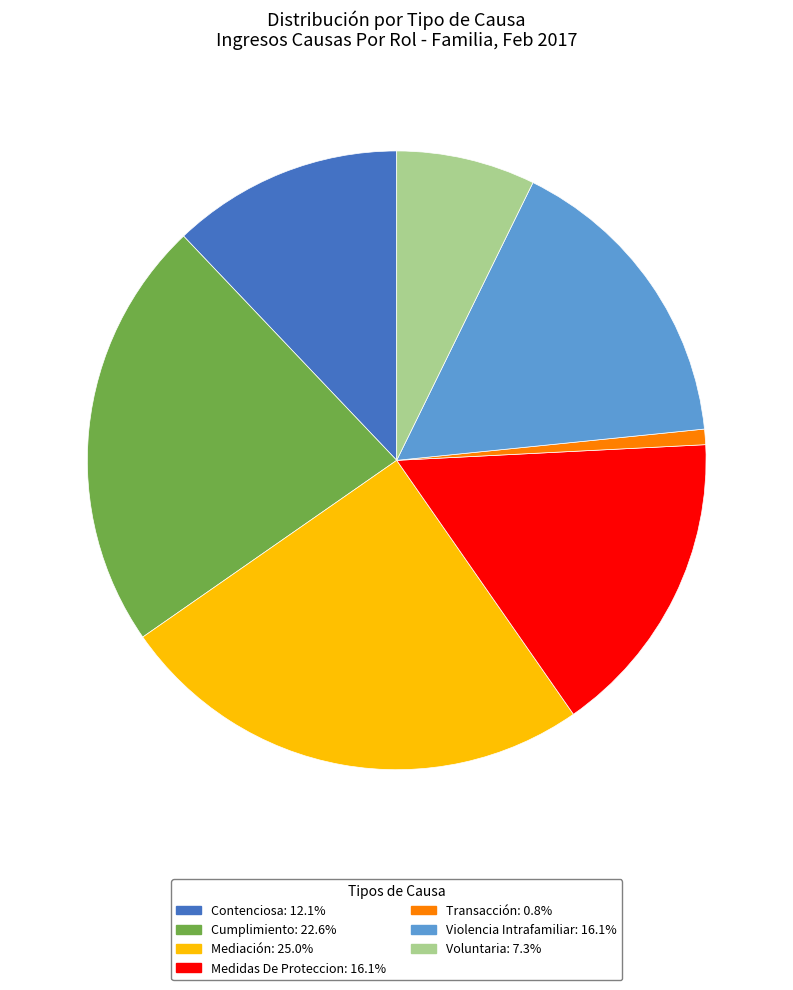

Does any single category account for the majority?

No